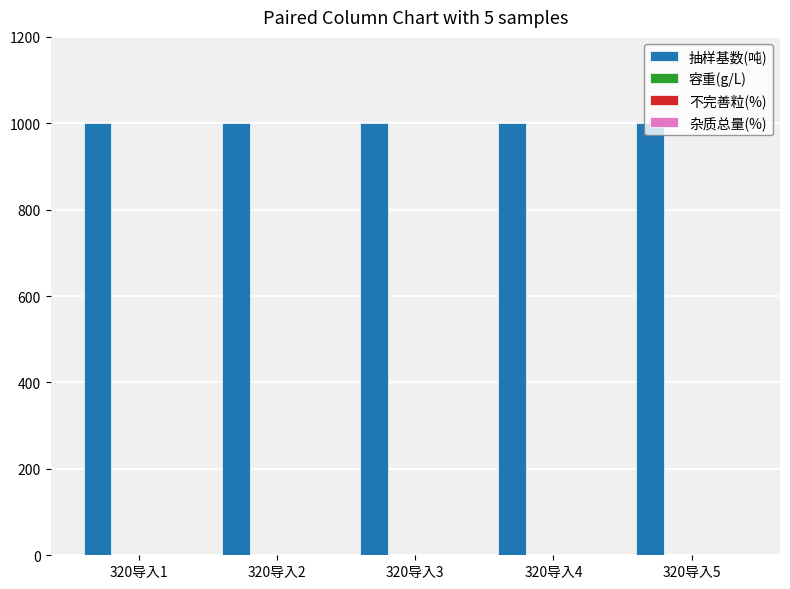

How many groups of bars are there?

5